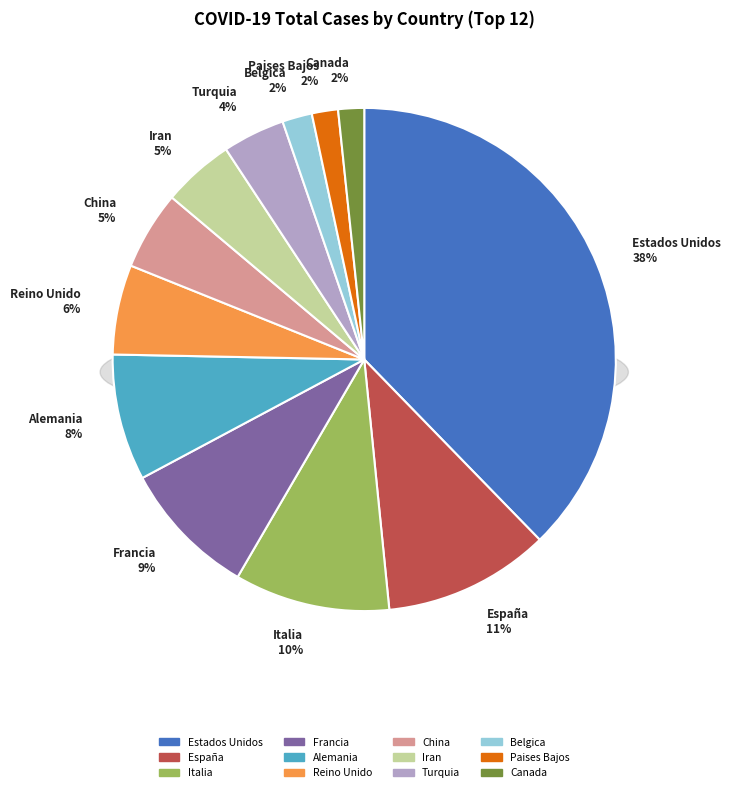

Count the number of slices in the pie.

12